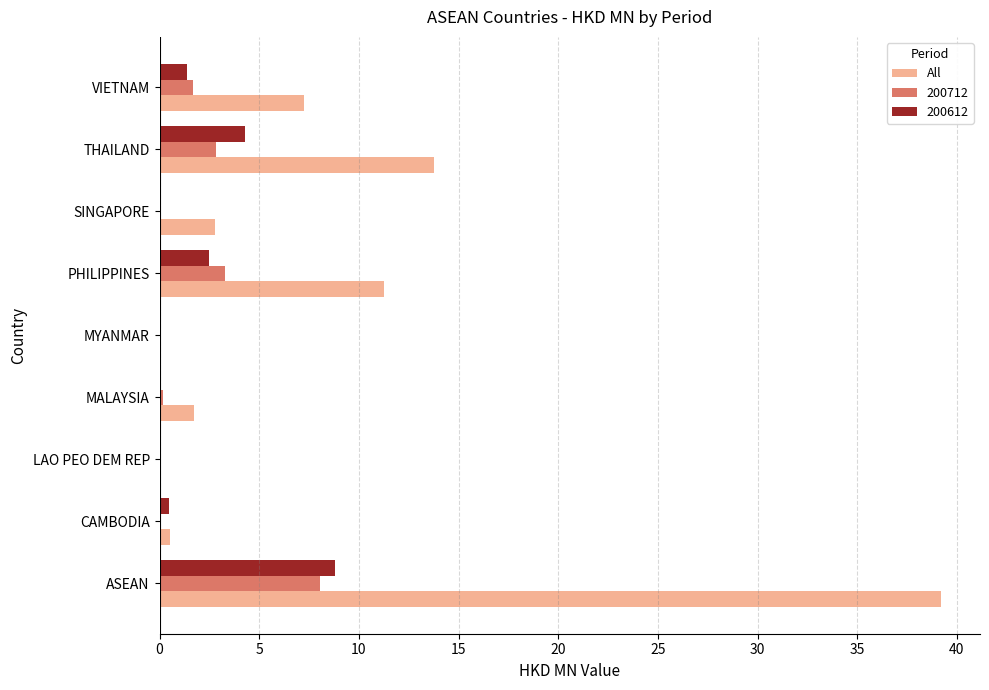

Read the 200612 value at THAILAND.

4.3